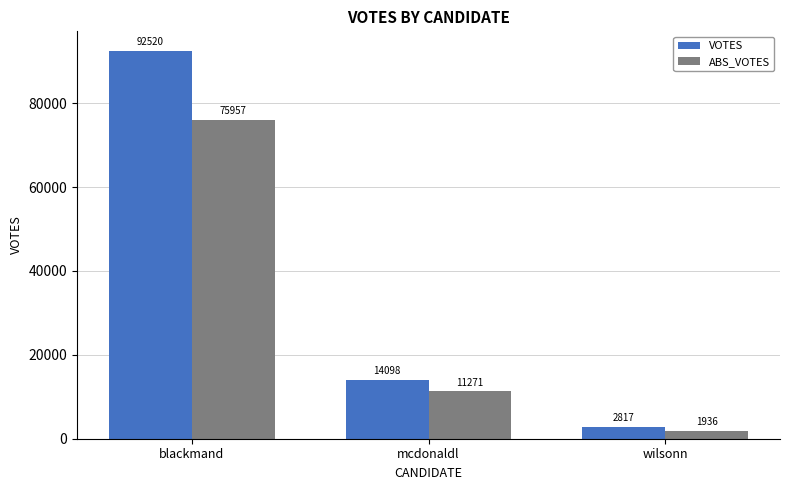

At which label does VOTES first exceed 14098?

blackmand